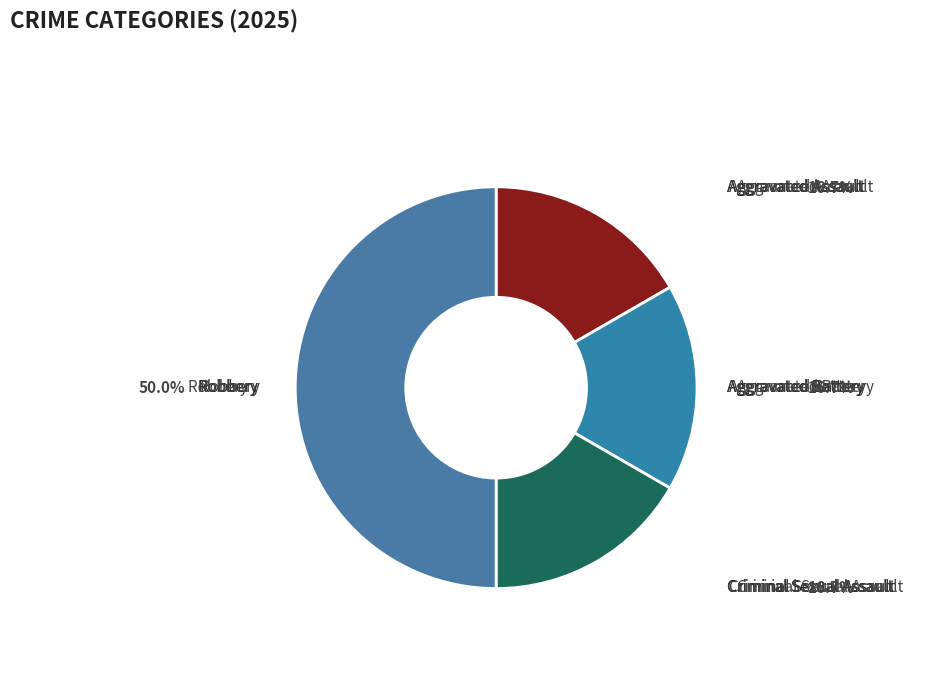

Does Aggravated Battery represent more than half of the total?

No